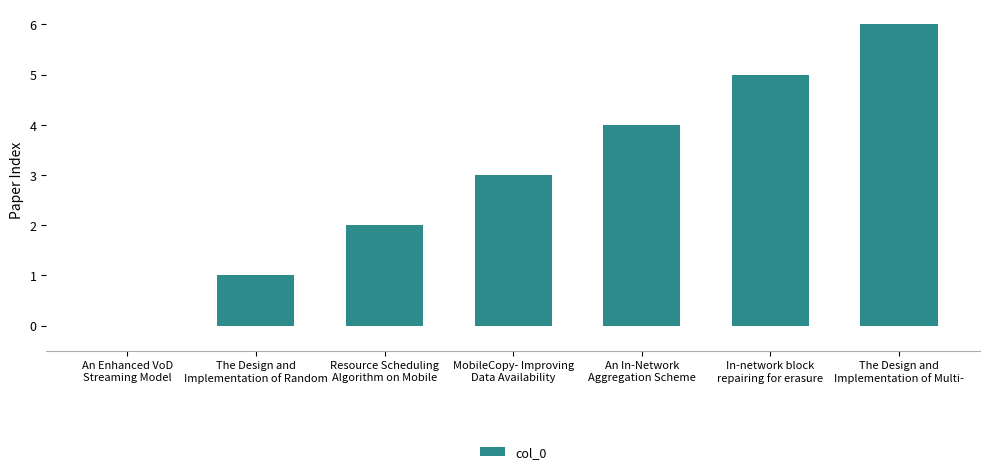

What is the sum of all values?

21